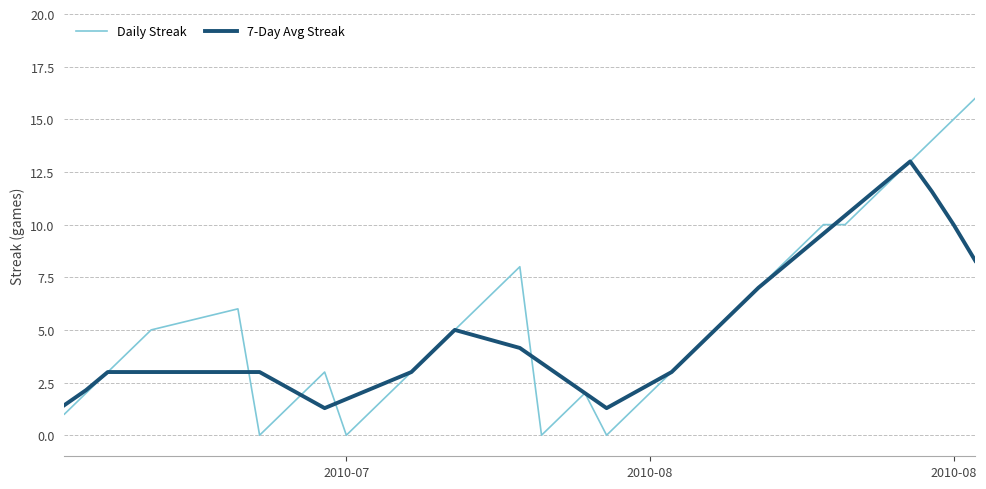

Which series has the largest range (max minus min)?

Daily Streak